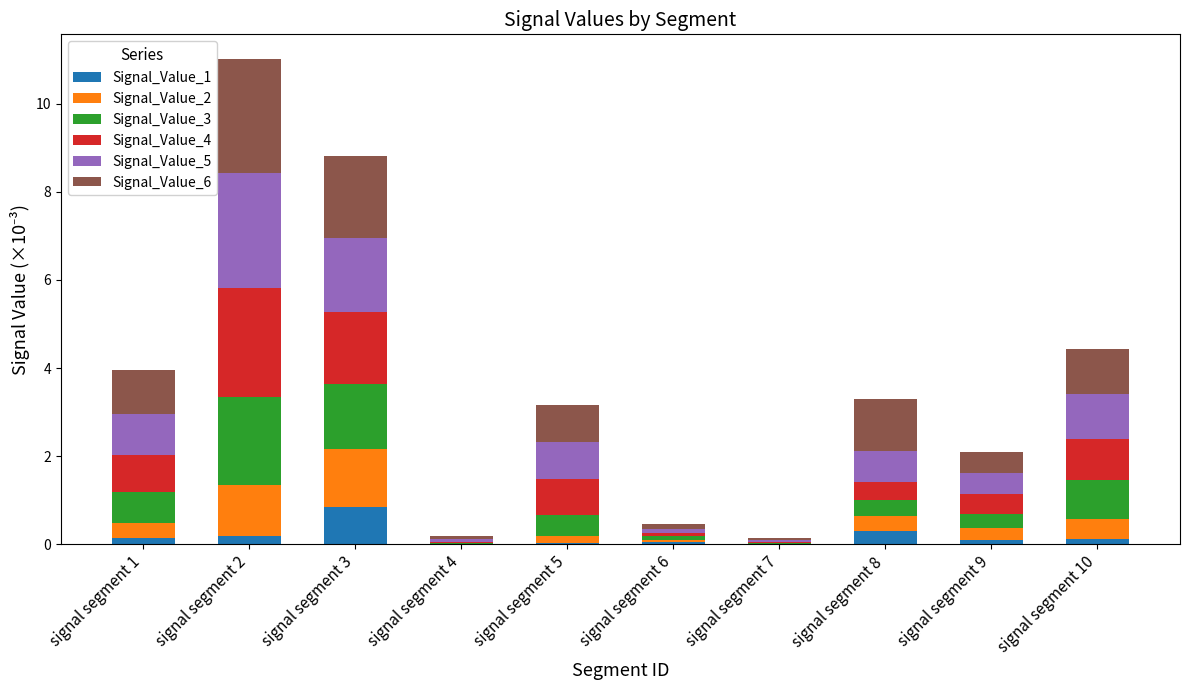

At which category is the sum across all series the highest?

signal segment 2